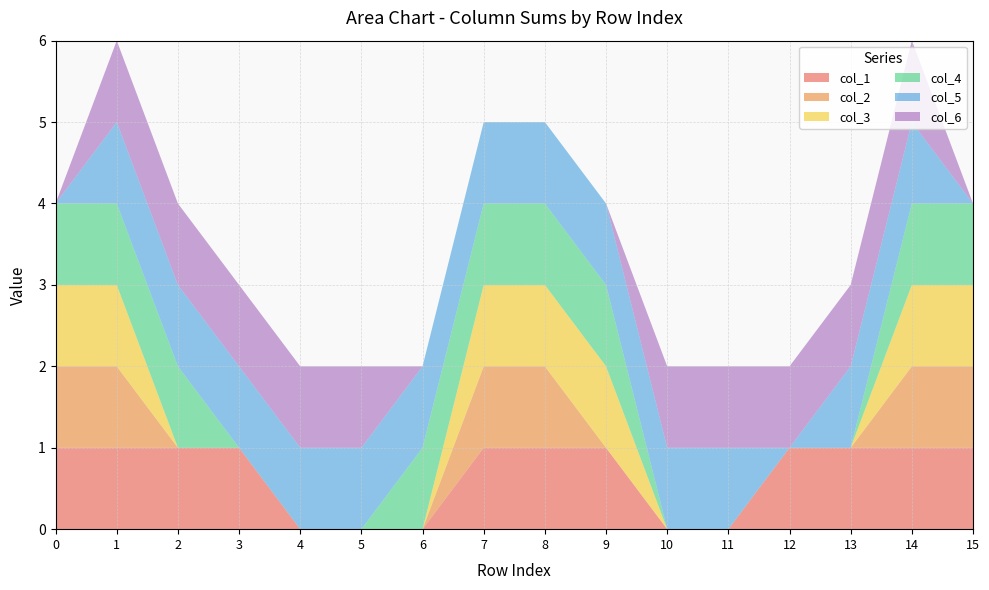

Reading left to right, transcribe all the data shown in this chart.

col_1: 0=1	1=1	2=1	3=1	4=0	5=0	6=0	7=1	8=1	9=1	10=0	11=0	12=1	13=1	14=1	15=1
col_2: 0=1	1=1	2=0	3=0	4=0	5=0	6=0	7=1	8=1	9=0	10=0	11=0	12=0	13=0	14=1	15=1
col_3: 0=1	1=1	2=0	3=0	4=0	5=0	6=0	7=1	8=1	9=1	10=0	11=0	12=0	13=0	14=1	15=1
col_4: 0=1	1=1	2=1	3=0	4=0	5=0	6=1	7=1	8=1	9=1	10=0	11=0	12=0	13=0	14=1	15=1
col_5: 0=0	1=1	2=1	3=1	4=1	5=1	6=1	7=1	8=1	9=1	10=1	11=1	12=0	13=1	14=1	15=0
col_6: 0=0	1=1	2=1	3=1	4=1	5=1	6=0	7=0	8=0	9=0	10=1	11=1	12=1	13=1	14=1	15=0